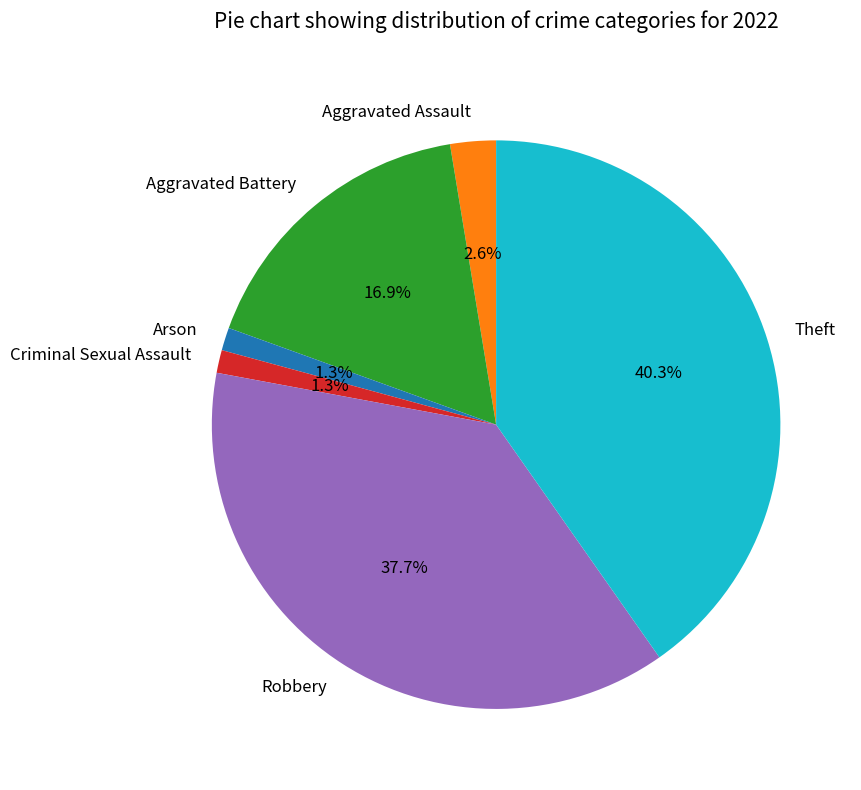

Is there a majority slice in this chart?

No